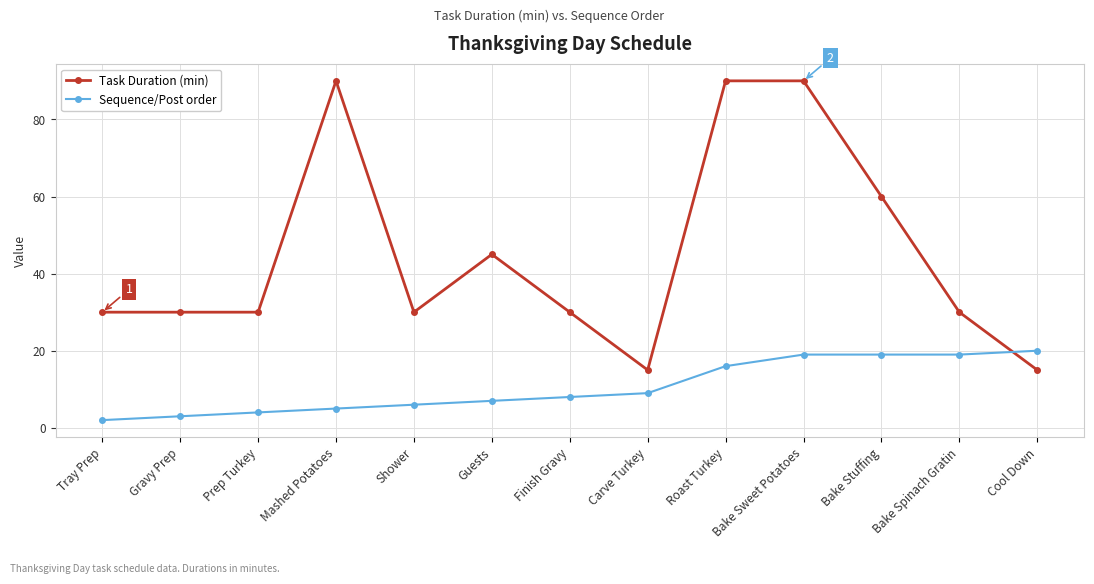

Which label corresponds to the smallest value in the chart?

Tray Prep